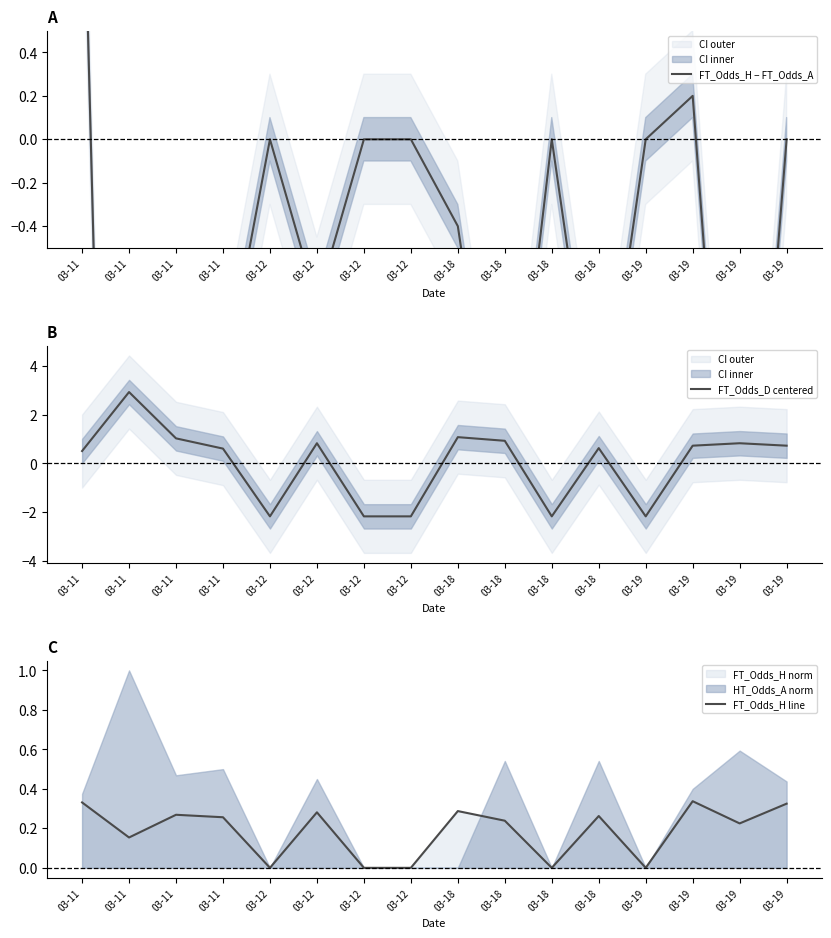

Between 03-18 and 03-19, which series saw the biggest shift?

FT_Odds_H − FT_Odds_A